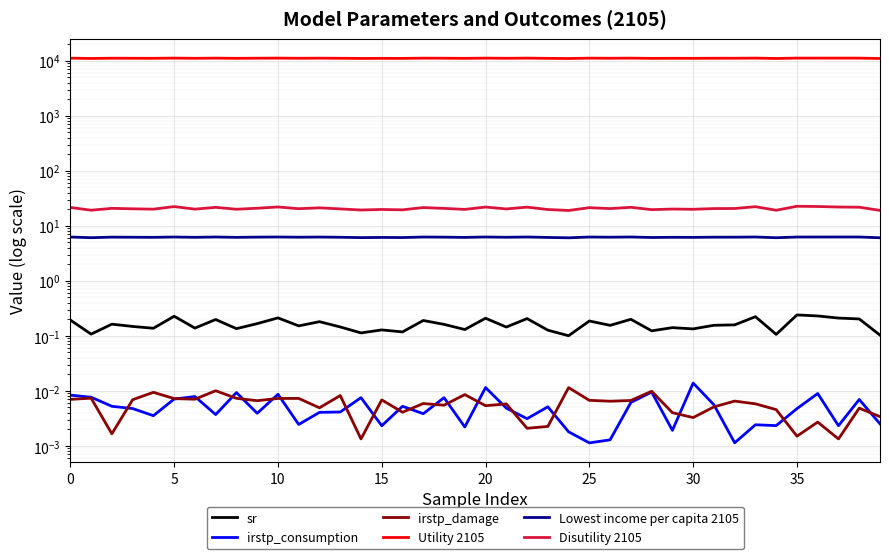

Is this an area chart (filled region under the line)?

No